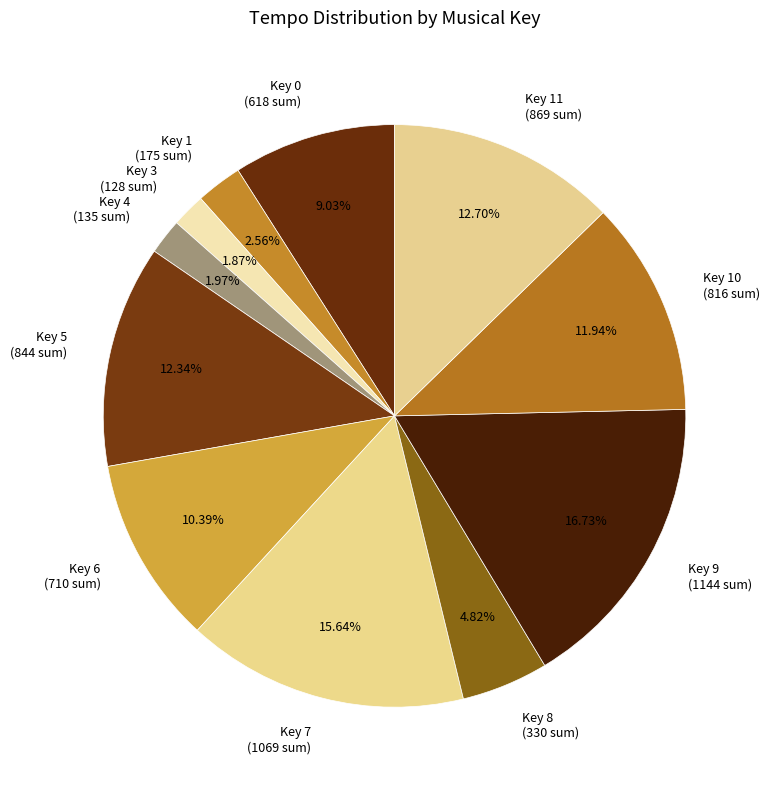

Is there a majority slice in this chart?

No